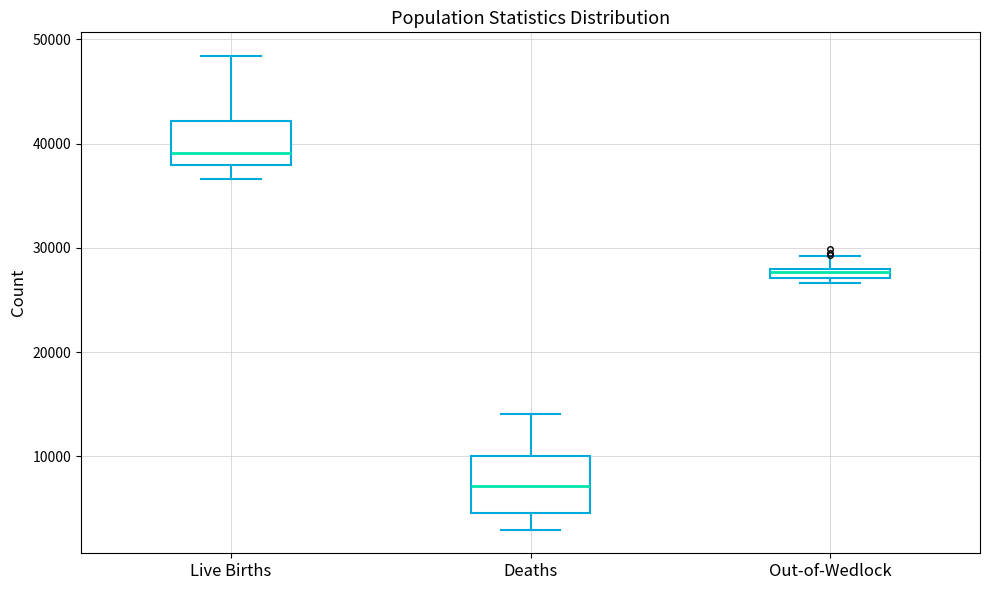

Where does the upper whisker of the box for Live Births end on the y-axis? The values are not printed on the chart, so give them approximately, as read against the axis.

48000